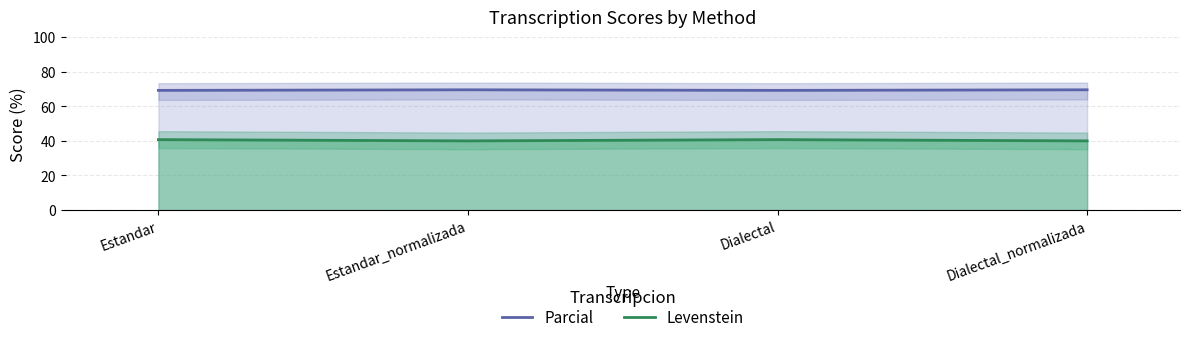

Read the Levenstein value at Estandar.

40.7